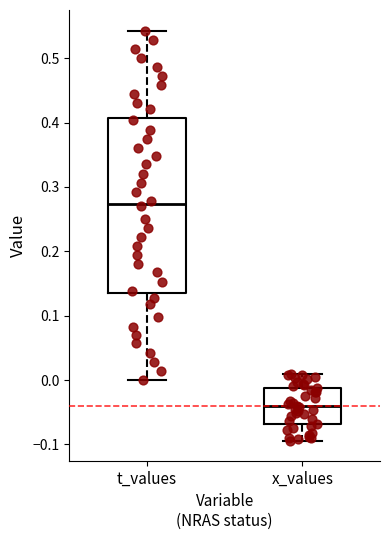

Reading left to right, transcribe this box plot: for each box, give where its median line is, the range the box spans, and where its two whiskers end, as read against the y-axis. The values are not printed on the chart, so give them approximately, as read against the axis.

t_values: median 0.27, box 0.14 to 0.41, whiskers 0.00 to 0.54
x_values: median -0.04, box -0.07 to -0.01, whiskers -0.09 to 0.01